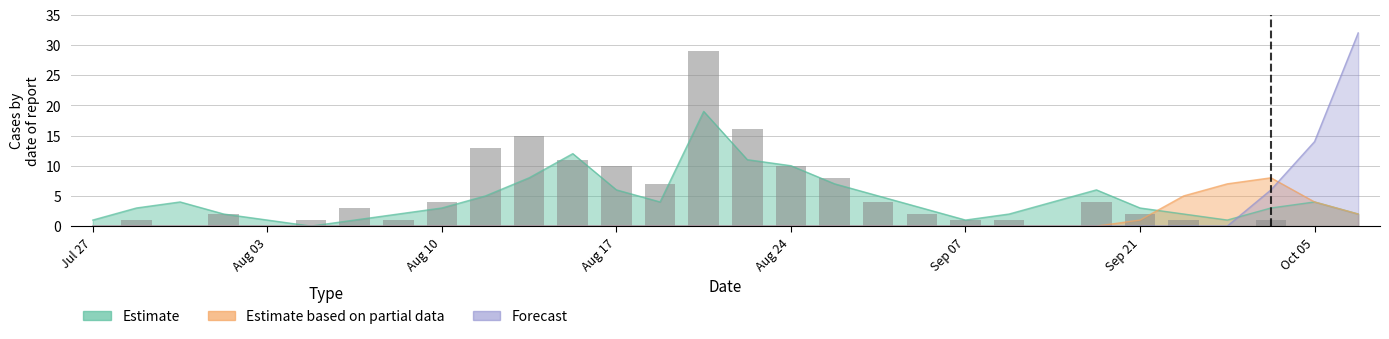

Count the number of categories in the chart.

30